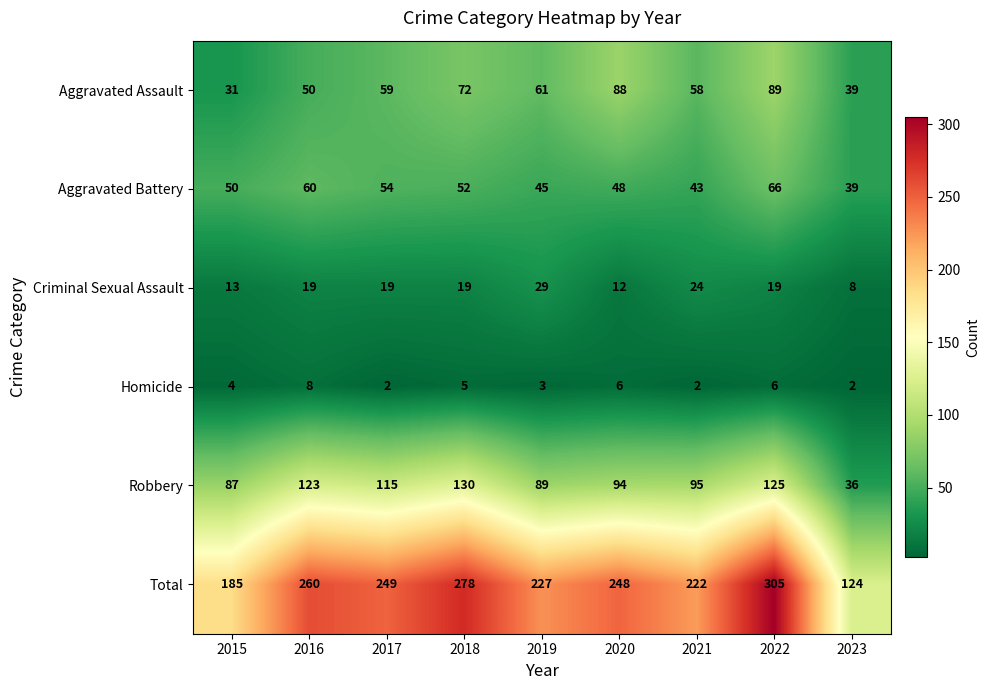

What is the maximum value for Aggravated Battery?

66